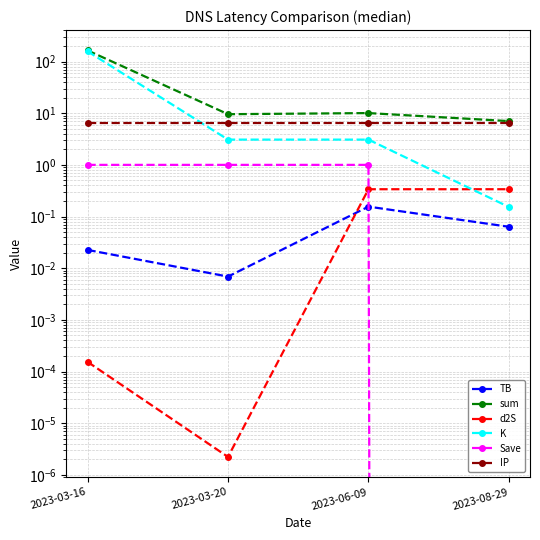

The Save series shows 1.0 at 2023-03-16. True or false?

True